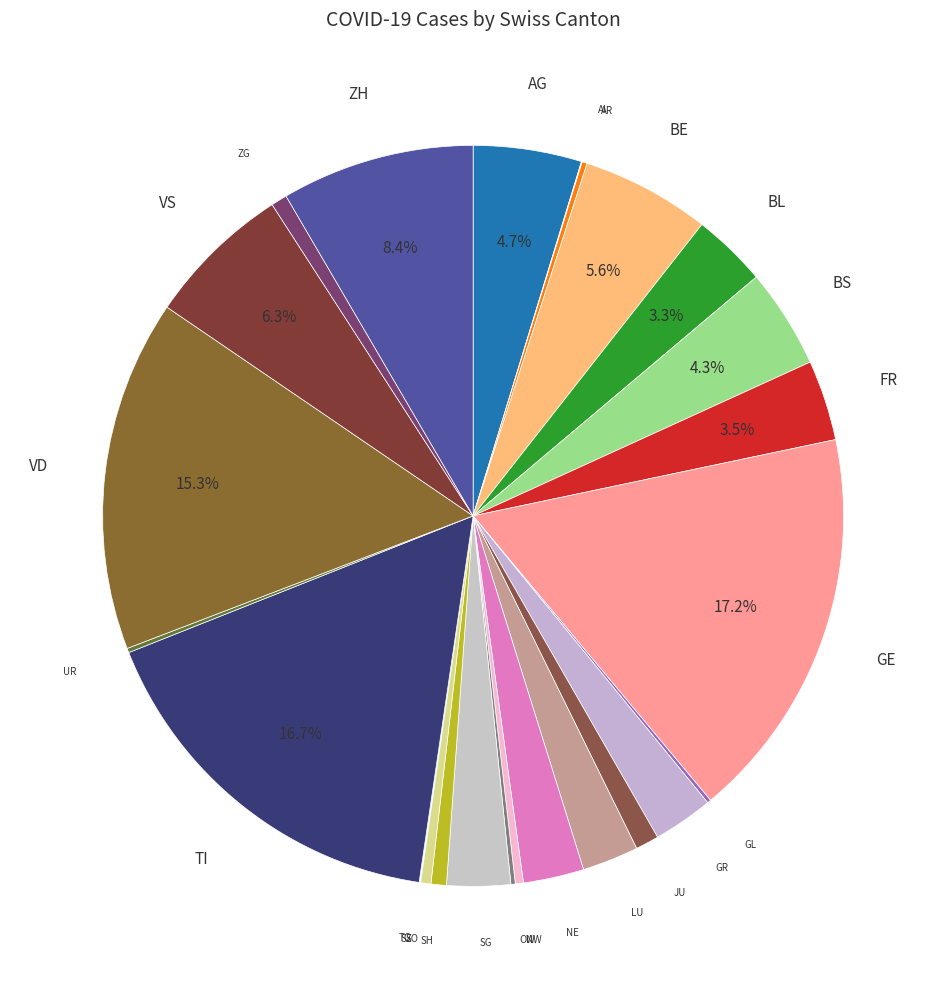

Does AG represent more than half of the total?

No